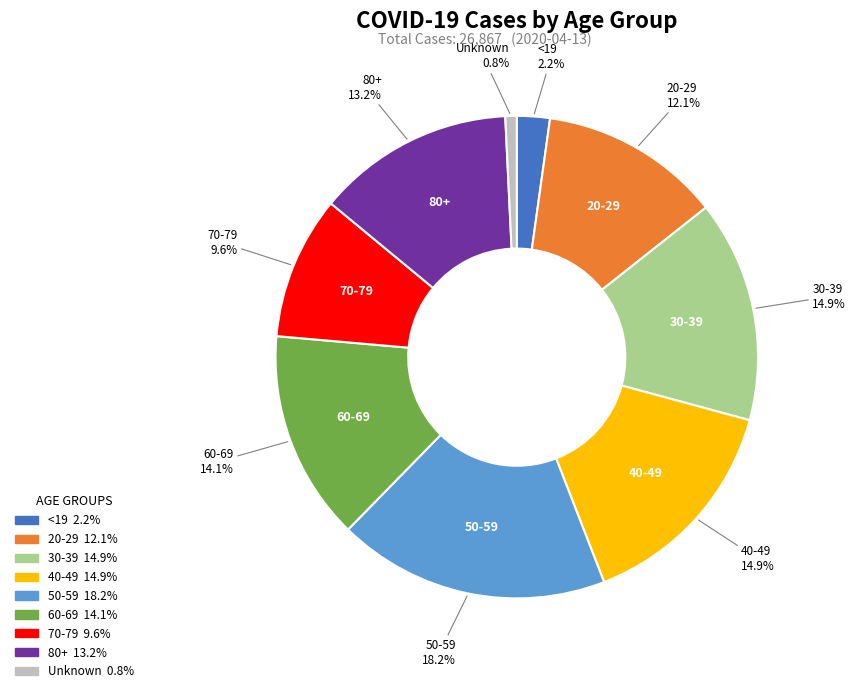

To the nearest percent, what is the difference between the largest and smallest slice percentages?

17%